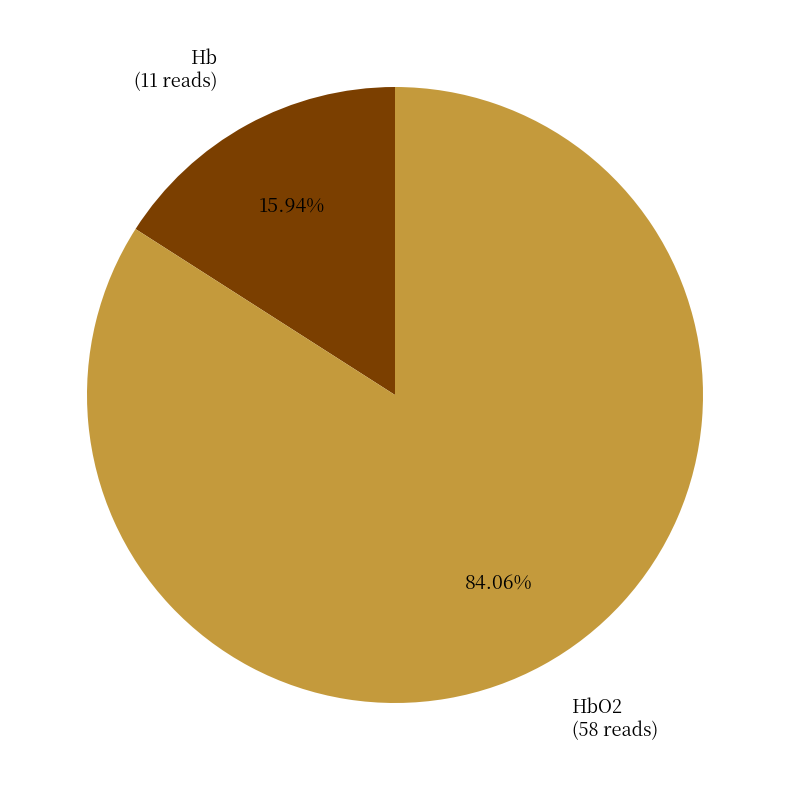

Combined, do HbO2 and Hb account for over 50%?

Yes